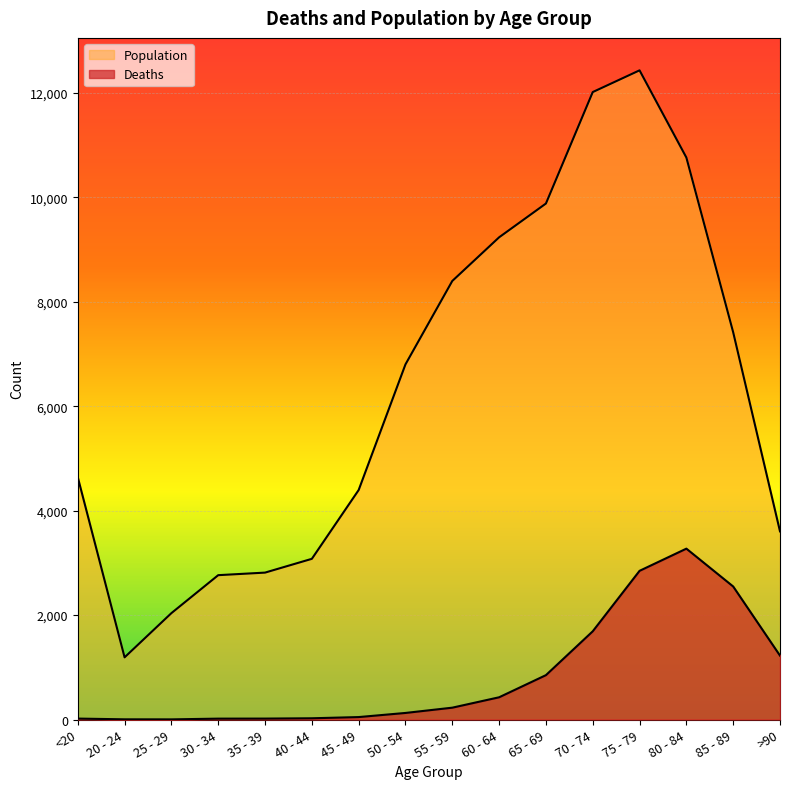

What is the value of the Population point at the 6th from the left?

3078